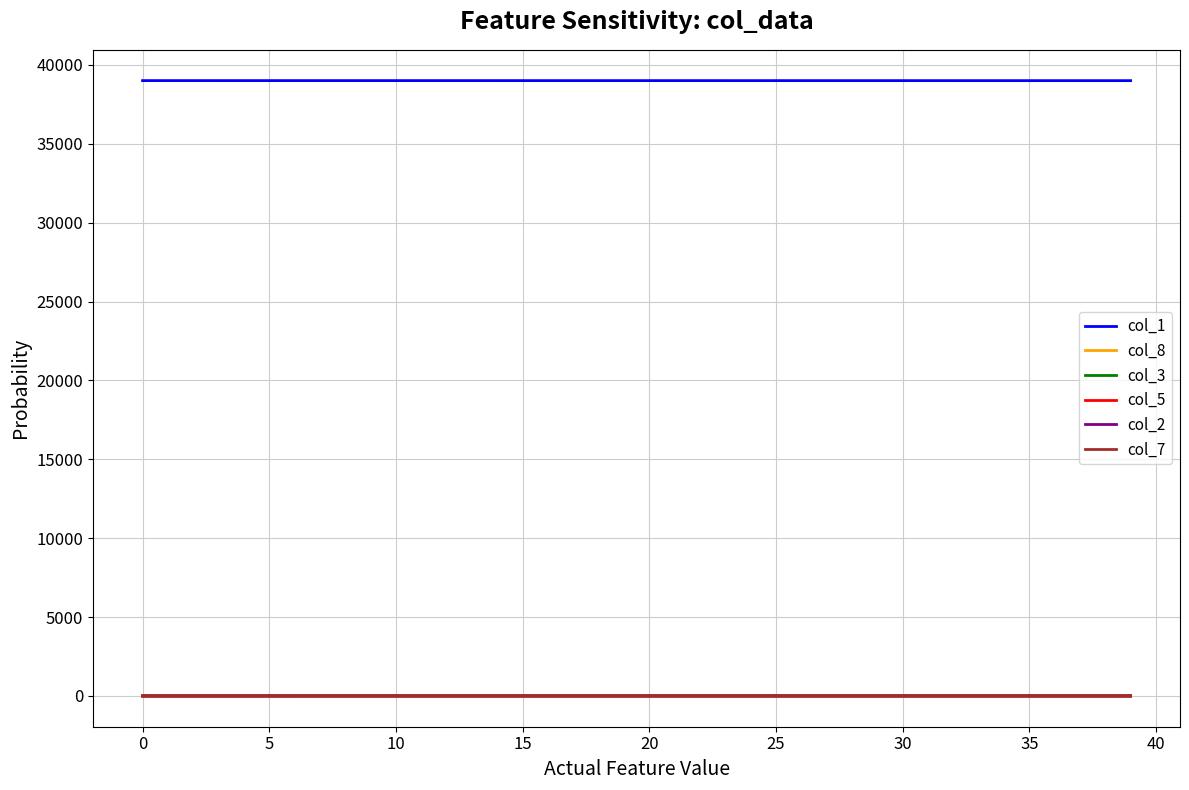

What is the maximum value shown in the chart?

39005.0